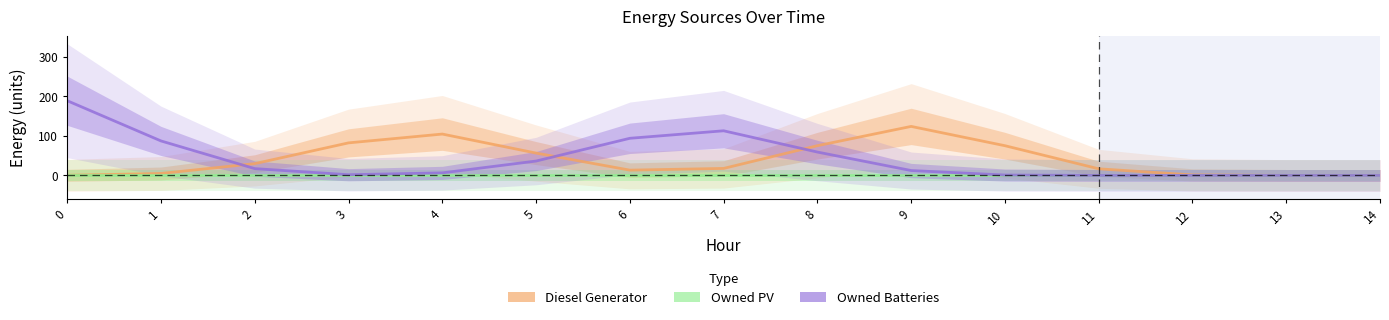

Reading left to right, list all the values displayed in this chart.

Diesel Generator: 0.4	5.0	29.9	82.4	104.7	56.6	13.4	17.8	75.3	124.1	75.3	16.8	1.4	0.0	0.0
Owned PV: 0.0	0.0	0.0	0.0	0.0	0.0	0.0	0.0	0.0	0.0	0.0	0.0	0.0	0.0	0.0
Owned Batteries: 189.1	87.3	17.2	1.8	6.5	36.4	94.0	113.0	59.2	12.4	1.0	0.0	0.0	0.0	0.0